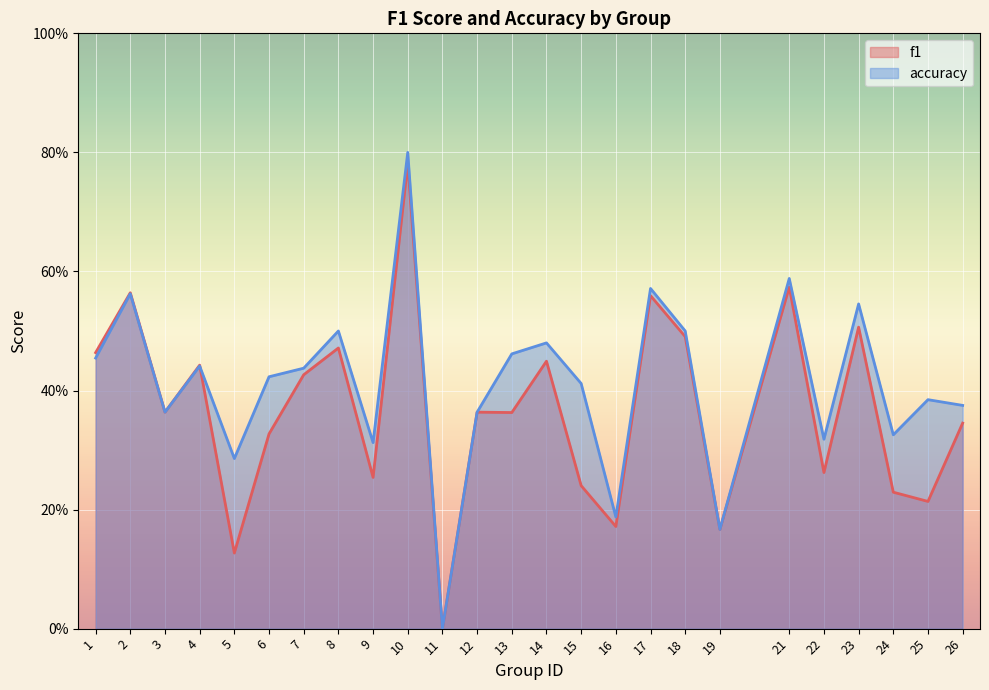

Is it true that accuracy equals 0.6 at 2?

True